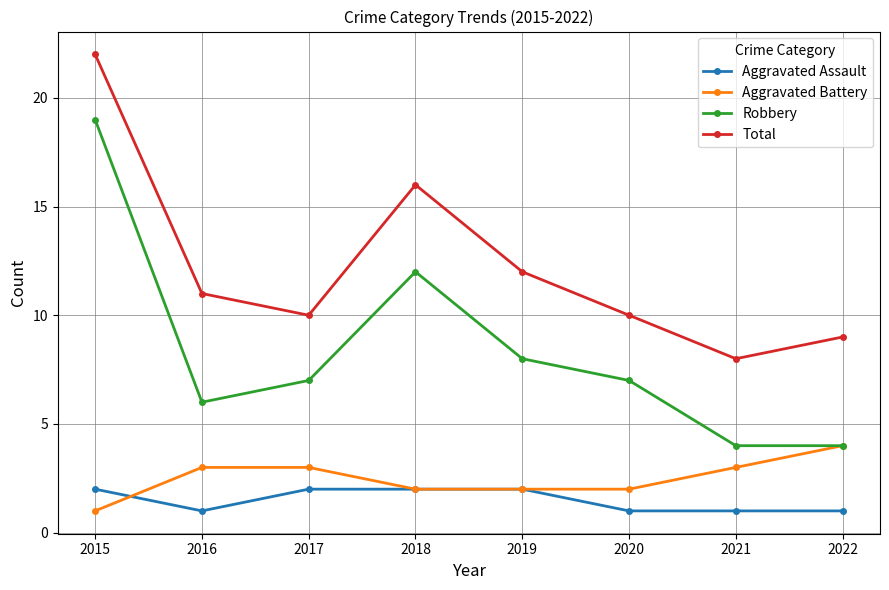

True or false: Aggravated Assault has a value of 1 at 2021.

True